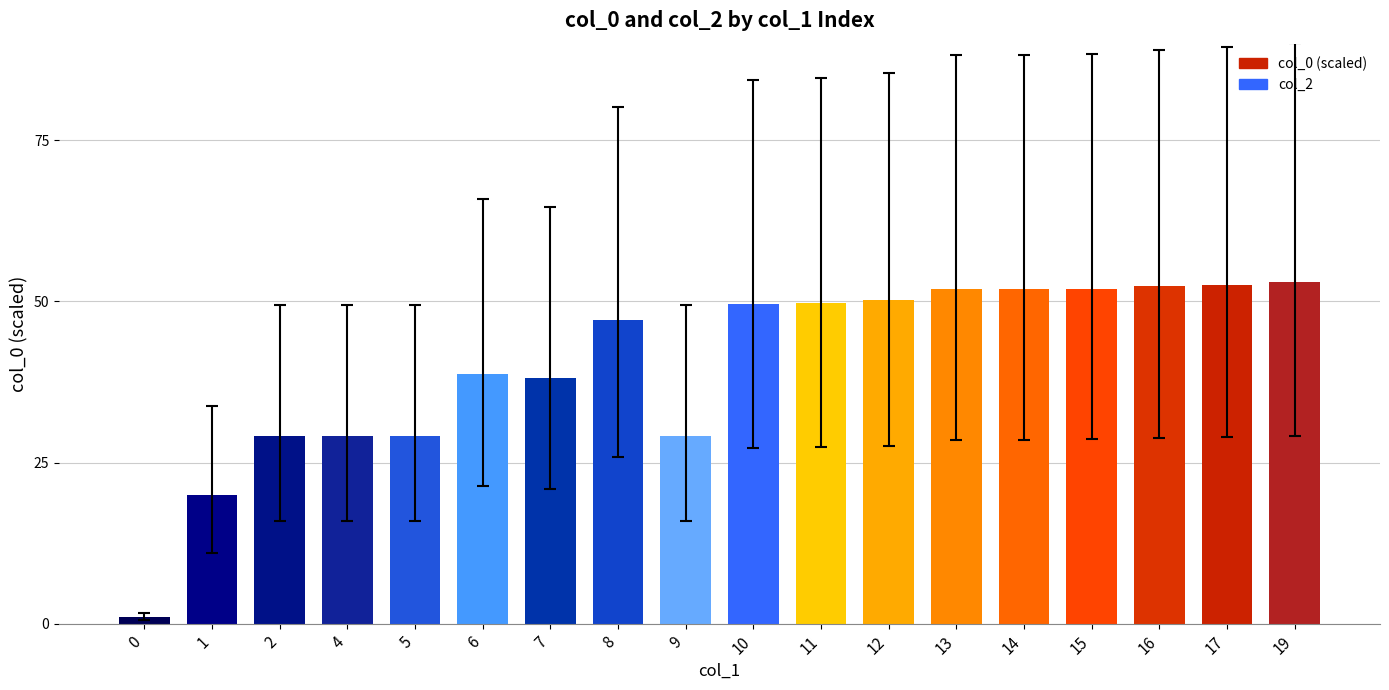

Read the value at 8.

47.1